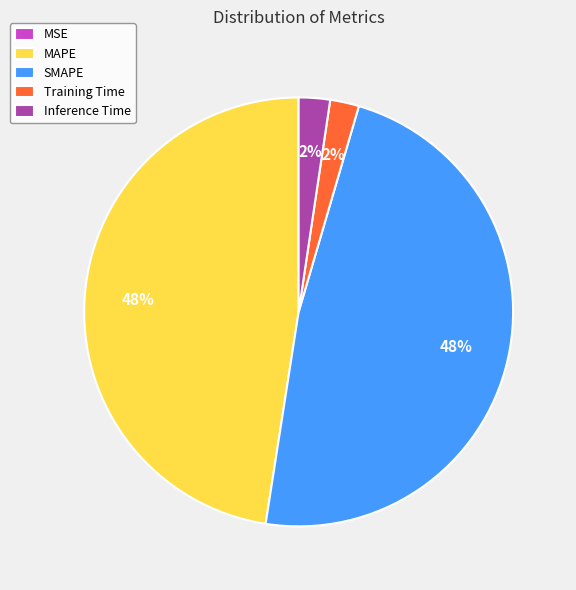

Is there any slice that represents more than half of the pie?

No